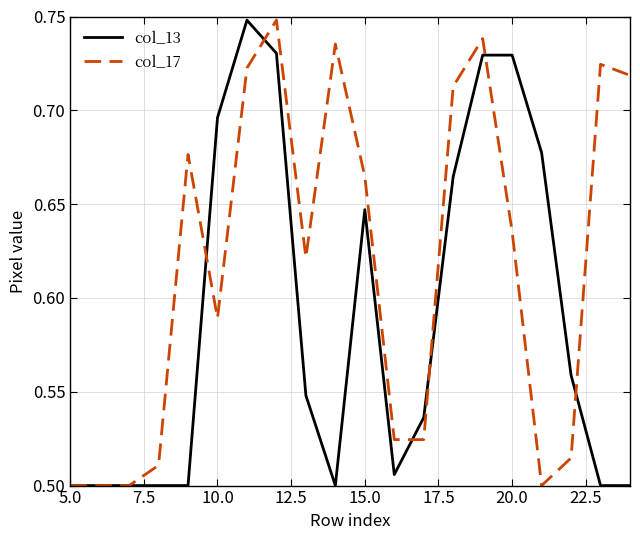

Which series has the largest total across all categories?

col_17